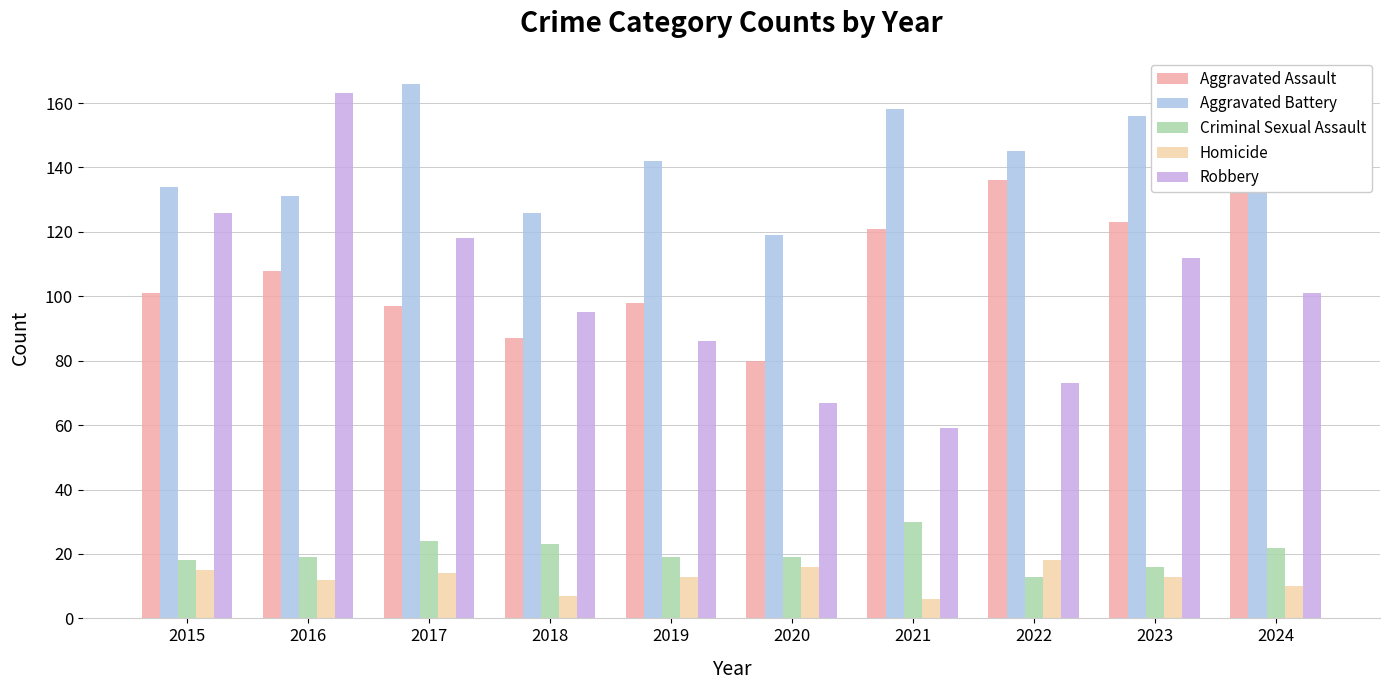

Which has a higher value, 2024 or 2018?

2024